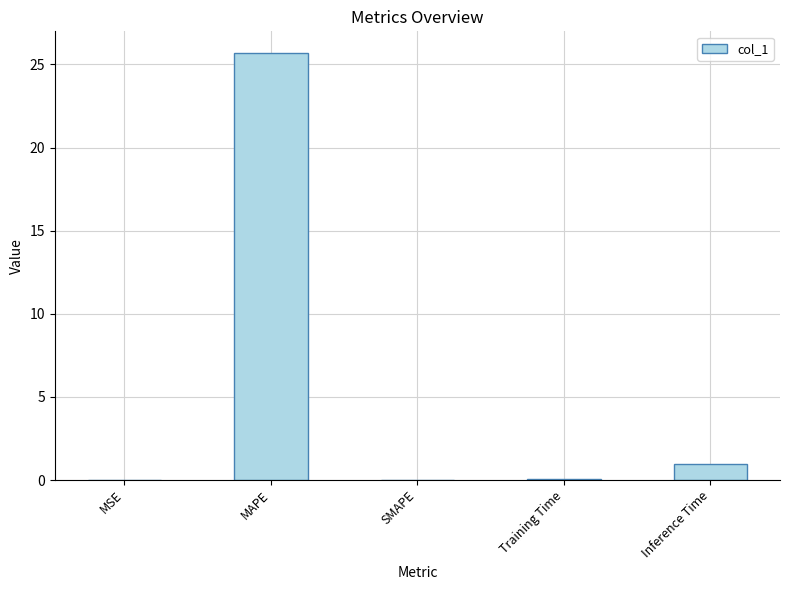

What is the difference between the values at Inference Time and Training Time?

0.9